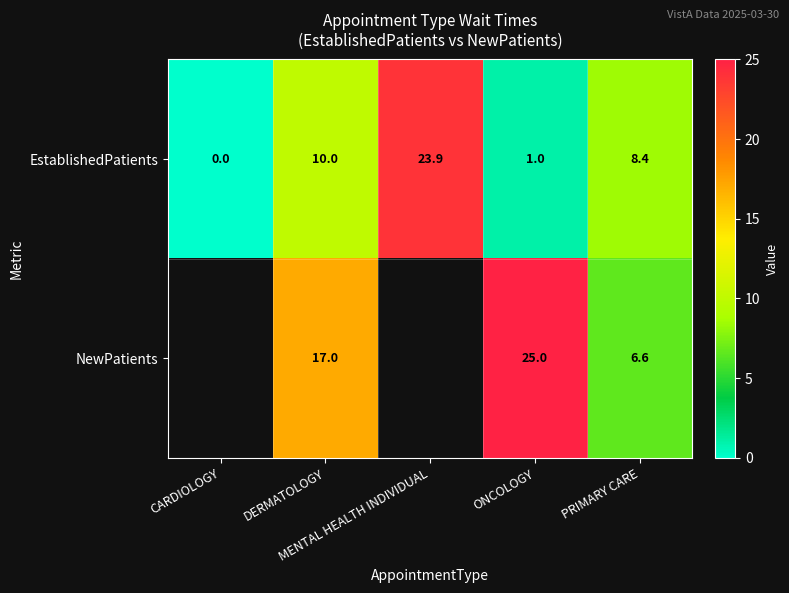

The EstablishedPatients series shows 1.0 at ONCOLOGY. True or false?

True